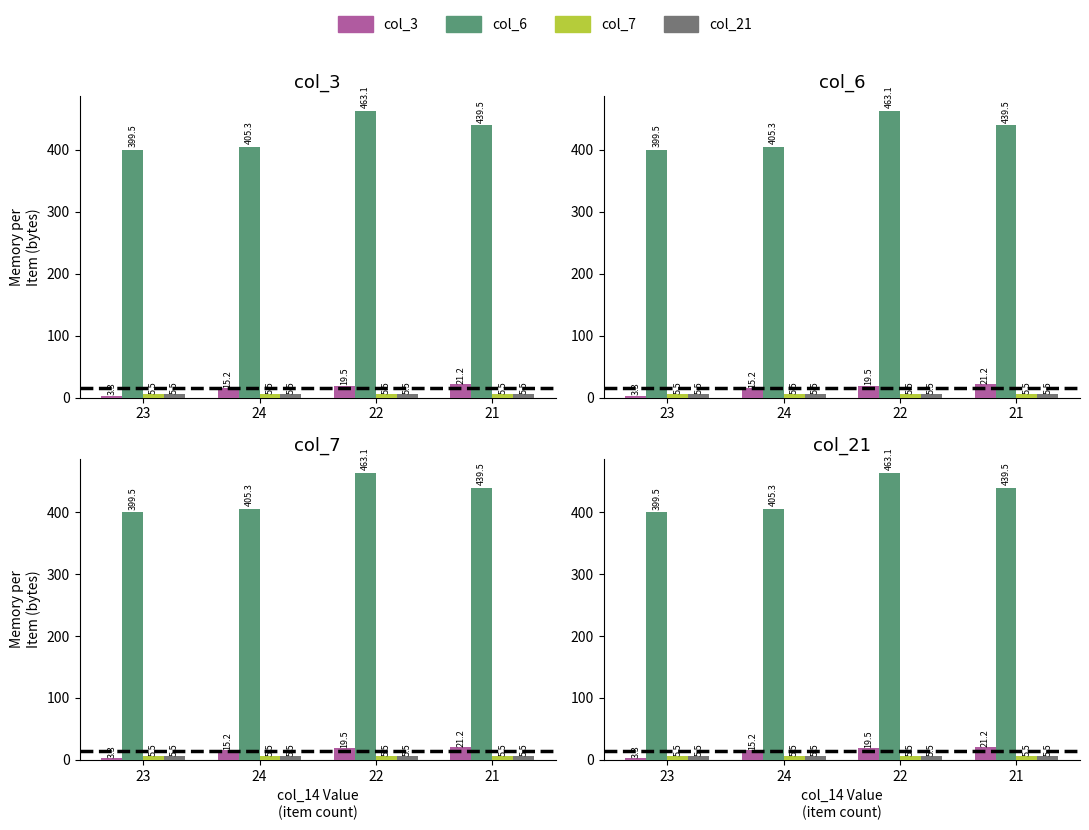

Between 22 and 21, which series saw the biggest shift?

col_6